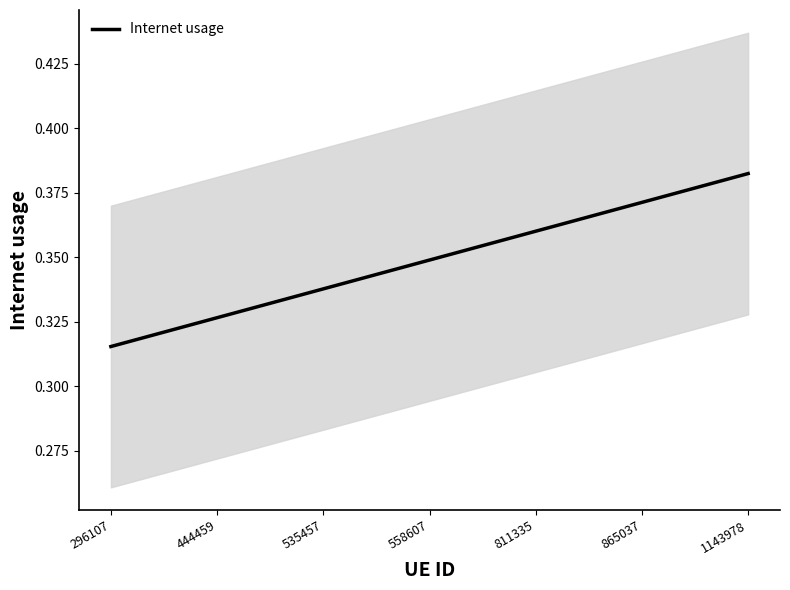

Does the chart have visible grid lines?

No